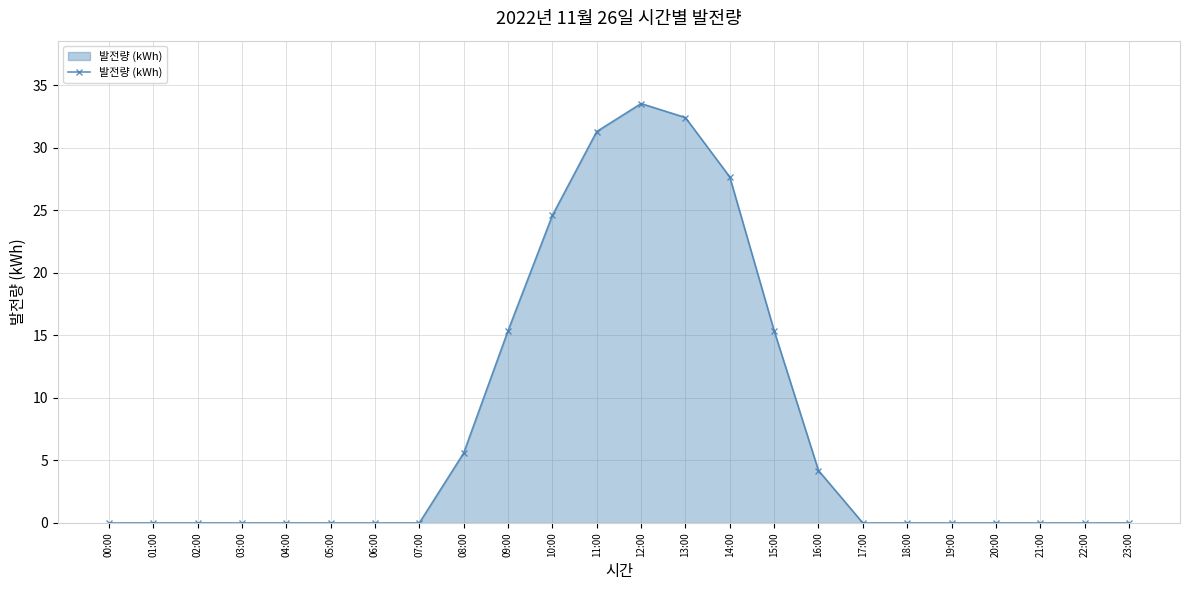

What position from the right is 11:00?

13